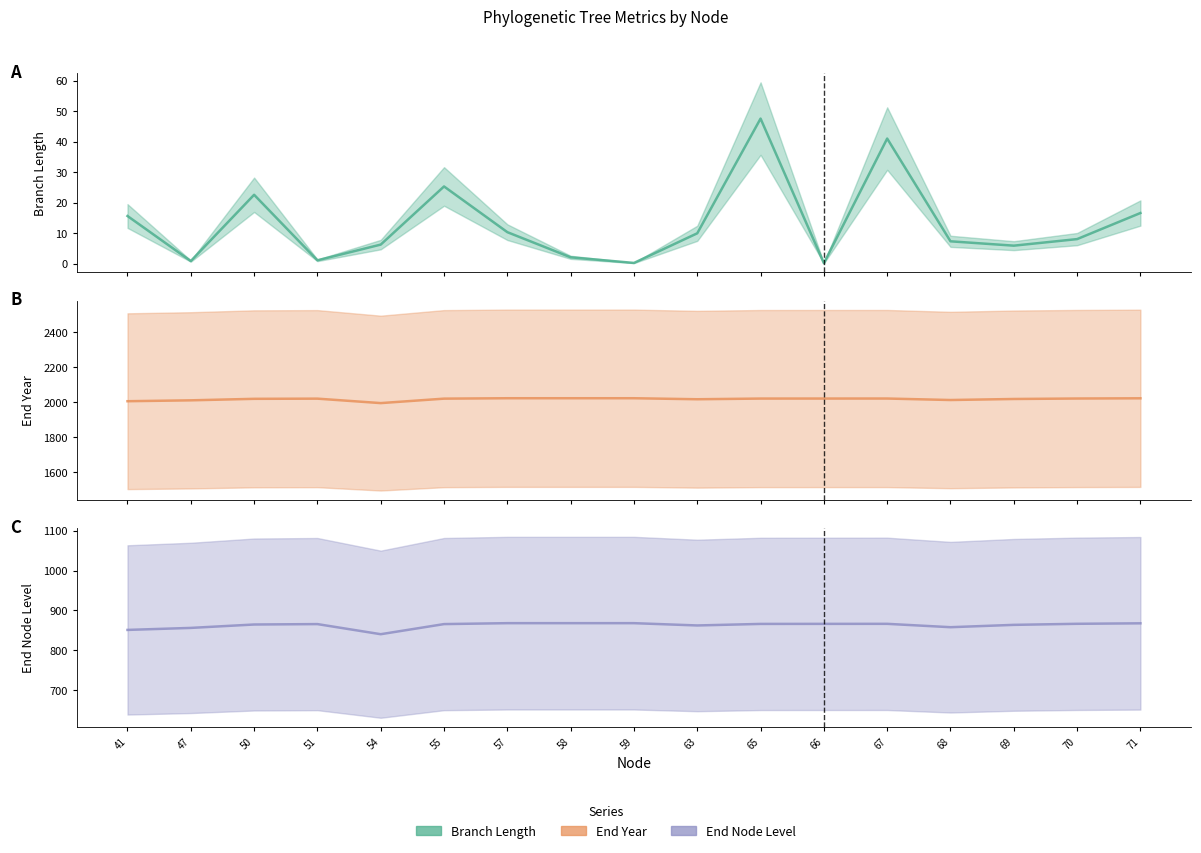

Which label corresponds to the largest value in the chart?

59